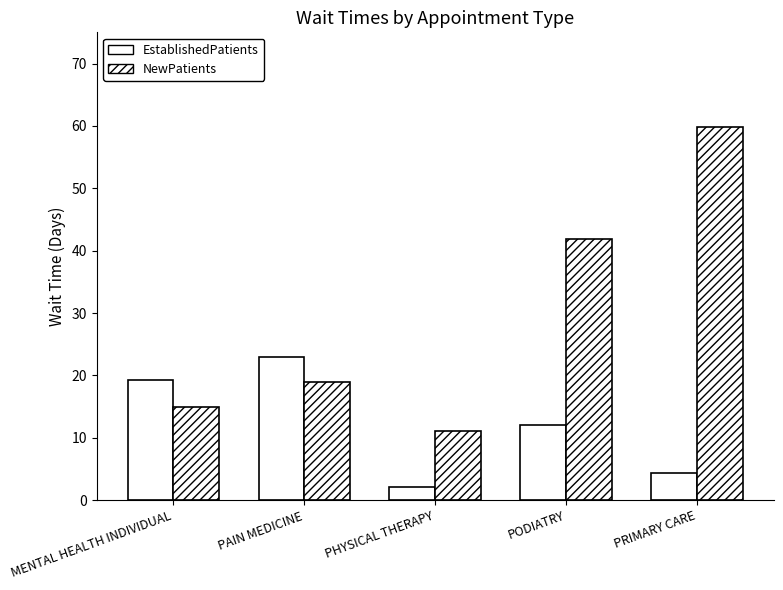

How many data points does each series have?

5